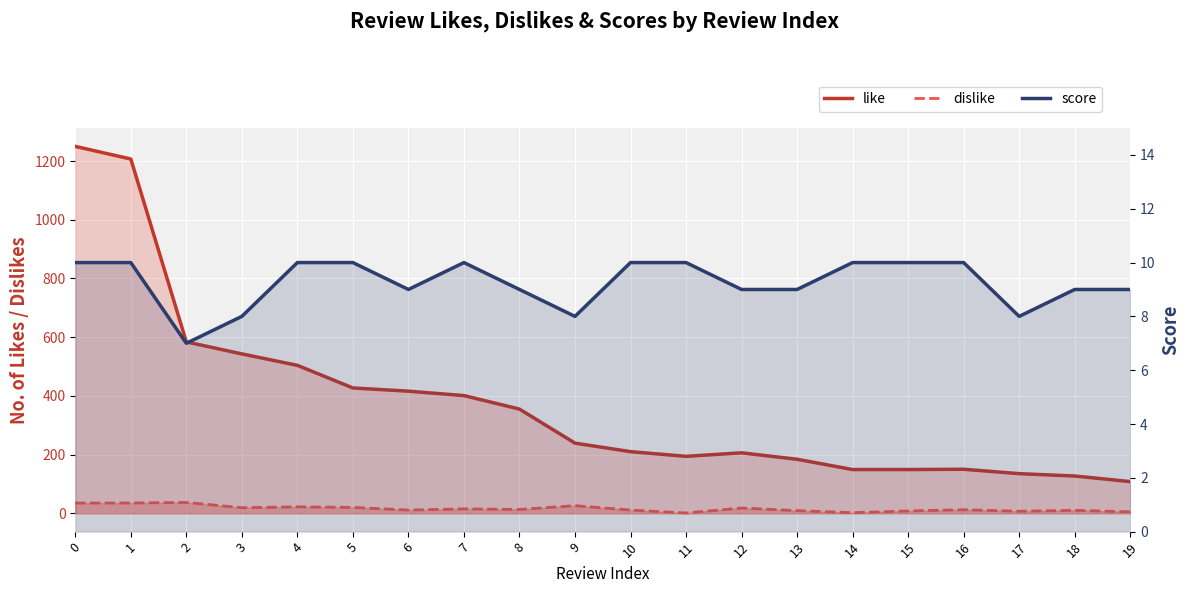

Reading left to right, transcribe all the data shown in this chart.

like (line): 0=1250	1=1207	2=584	3=543	4=504	5=427	6=416	7=401	8=355	9=239	10=210	11=194	12=206	13=184	14=149	15=149	16=150	17=135	18=127	19=108
dislike (line): 0=35	1=35	2=37	3=19	4=22	5=20	6=11	7=15	8=13	9=26	10=11	11=1	12=18	13=9	14=2	15=8	16=12	17=7	18=10	19=5
score (line): 0=10	1=10	2=7	3=8	4=10	5=10	6=9	7=10	8=9	9=8	10=10	11=10	12=9	13=9	14=10	15=10	16=10	17=8	18=9	19=9